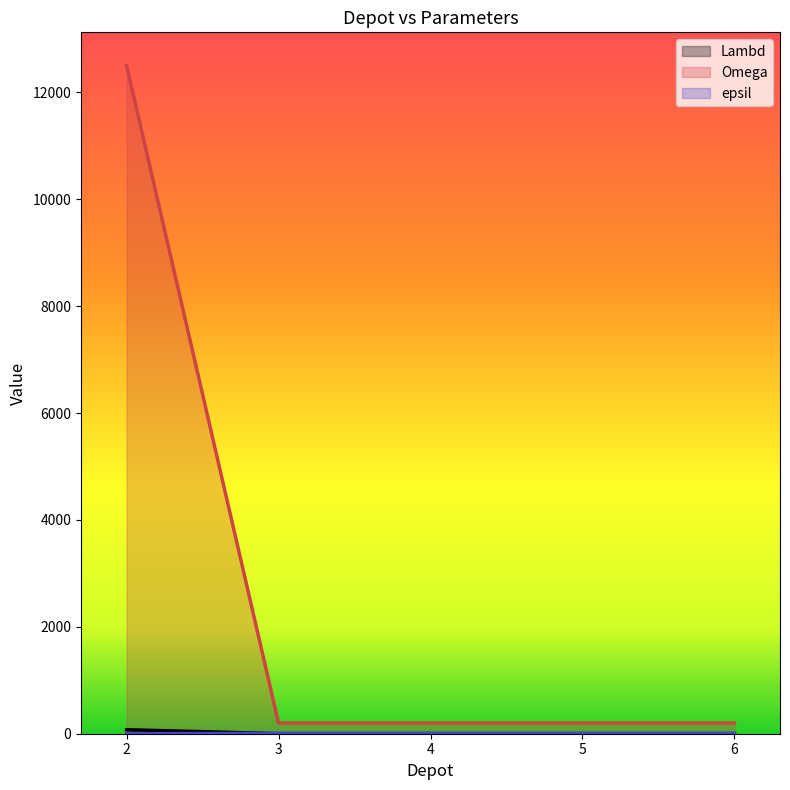

Reading left to right, transcribe all the data shown in this chart.

Lambd: 75	1	1	1	1
Omega: 12500	200	200	200	200
epsil: 0	7	7	7	7